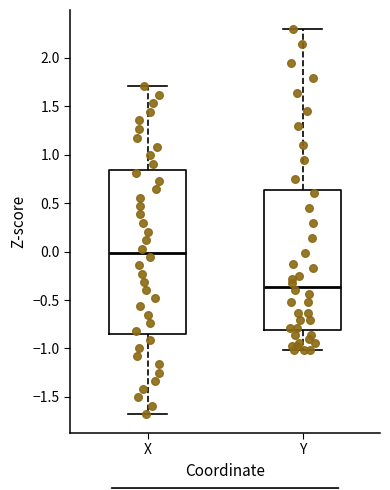

Comparing the boxes themselves (not the whiskers), which one is the tallest?

X